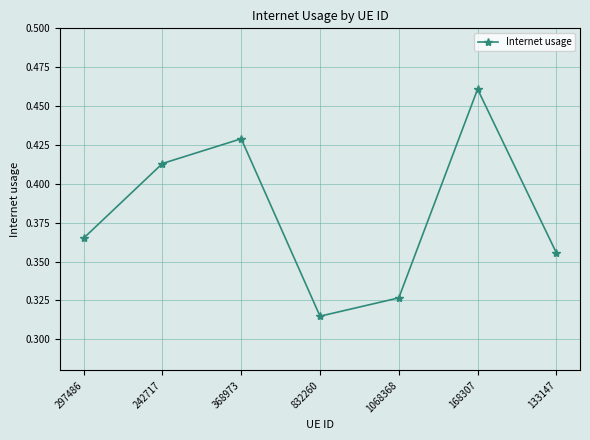

What position from the right is 368973?

5